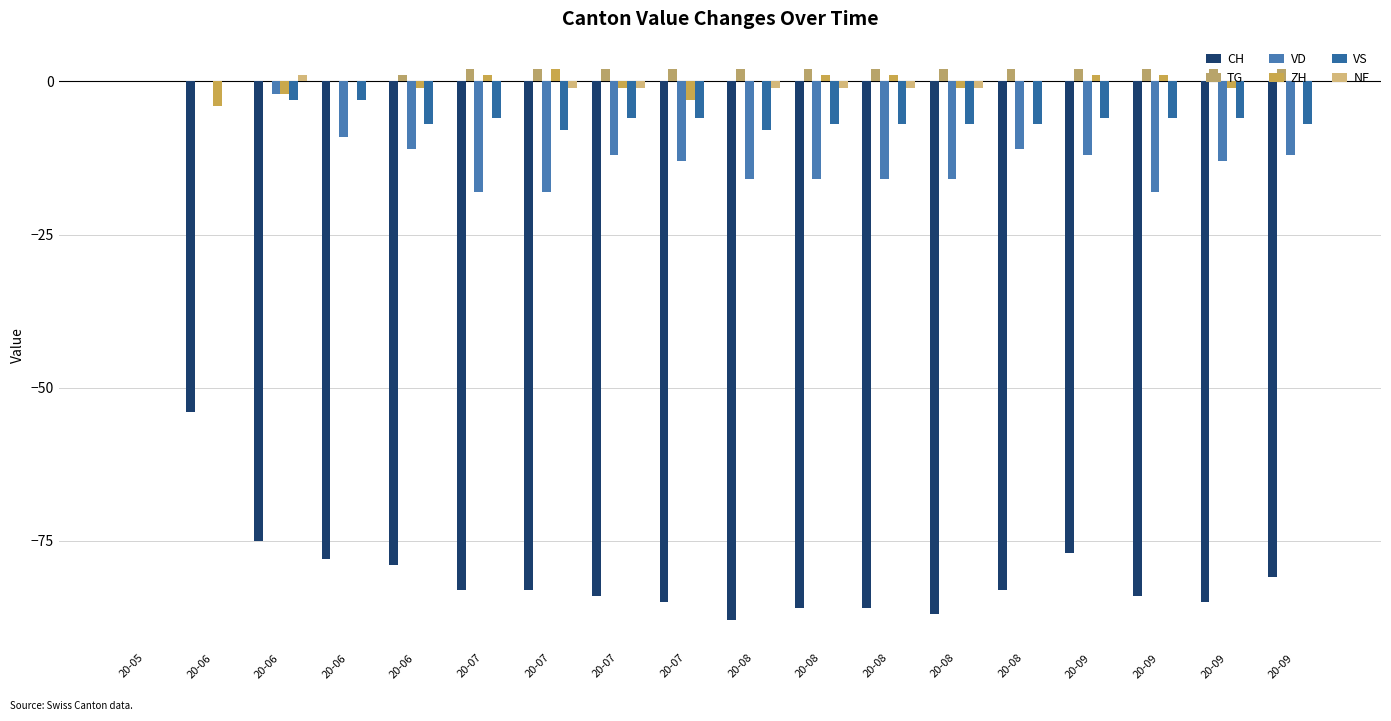

Where is ZH nearest to the value -1?

20-06